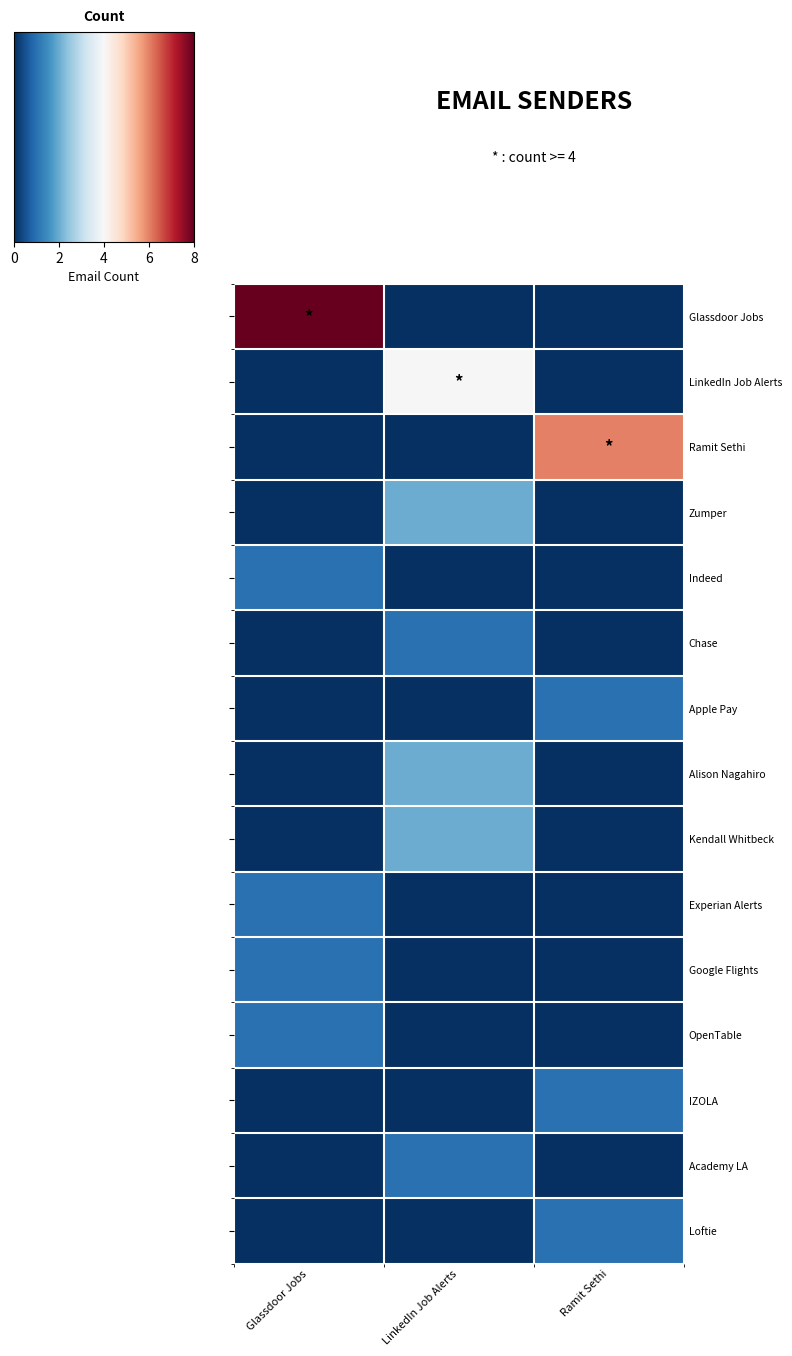

What is the spread (max minus min) of values at Glassdoor Jobs?

8